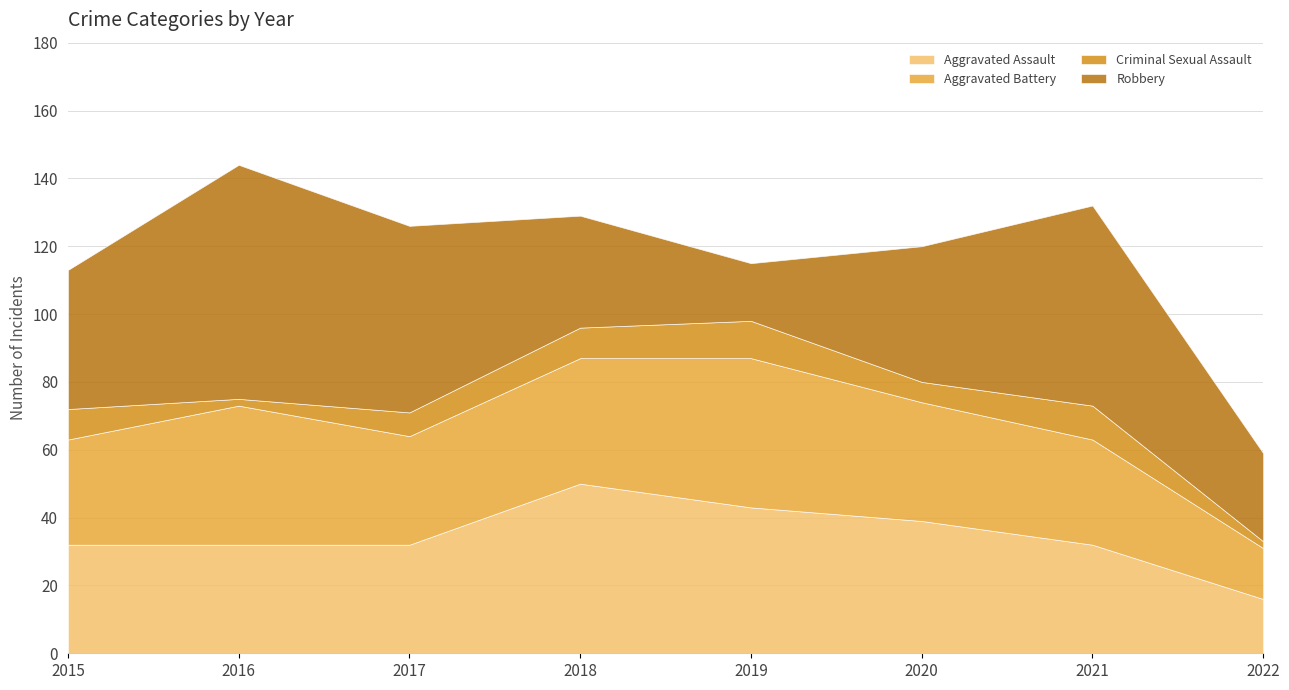

The value of Robbery at 2021 is 59. True or false?

True